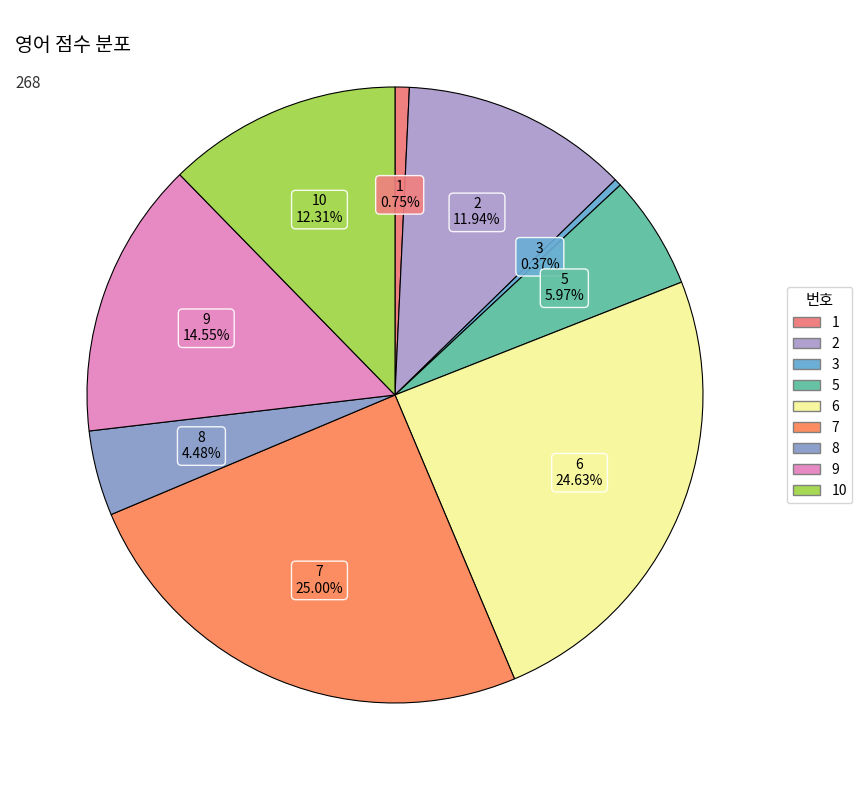

How many segments does this pie chart have?

9